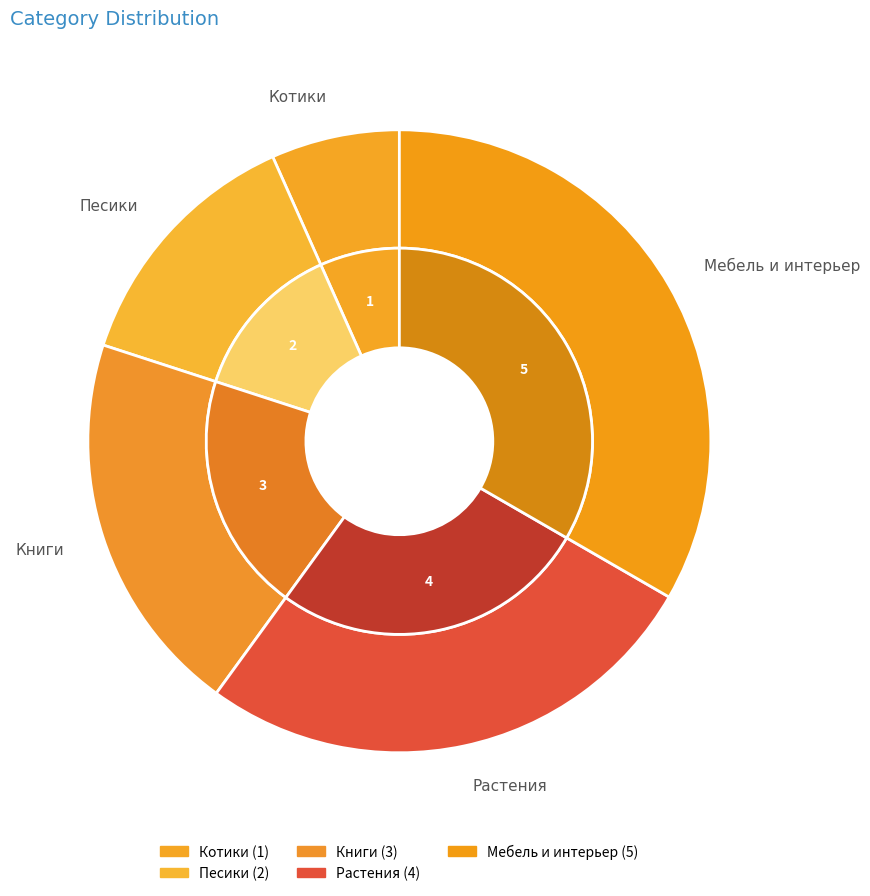

To the nearest percent, what is the average slice percentage?

20%